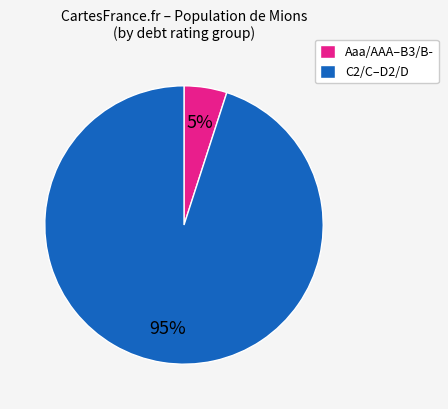

What is the smallest slice in the pie chart?

Aaa/AAA–B3/B-